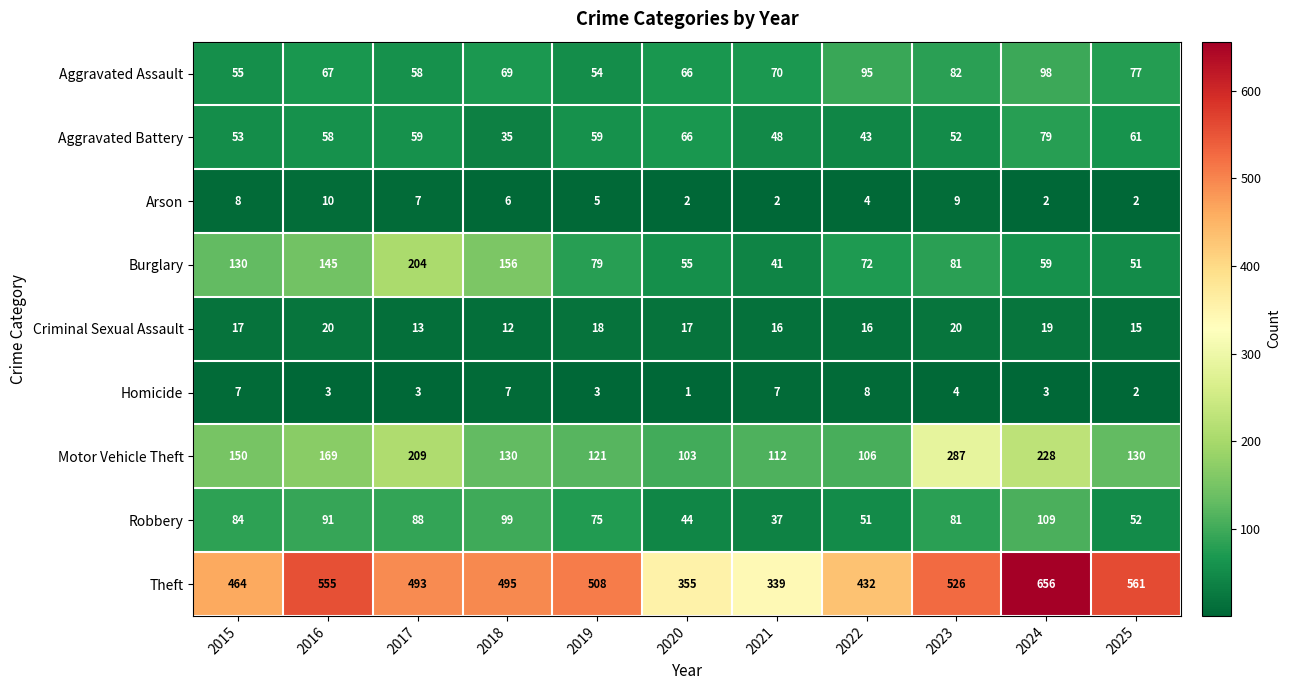

Read the Criminal Sexual Assault value at 2016.

20